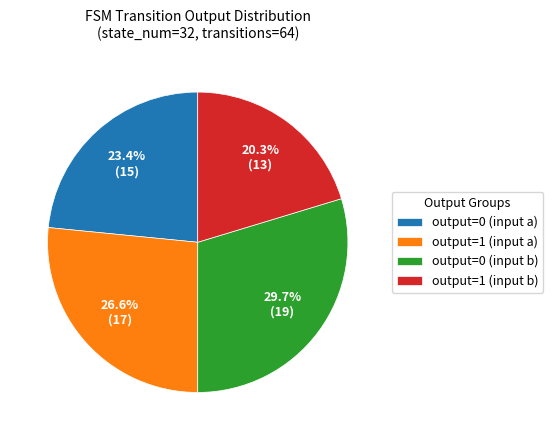

Which slice is the largest?

output=0 (input b)